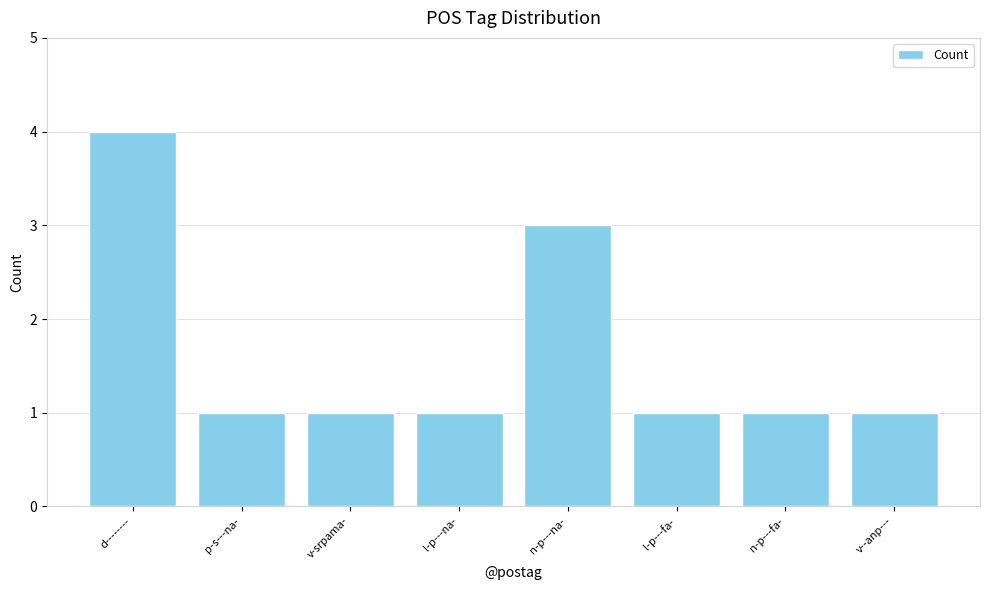

What is the maximum value shown in the chart?

4